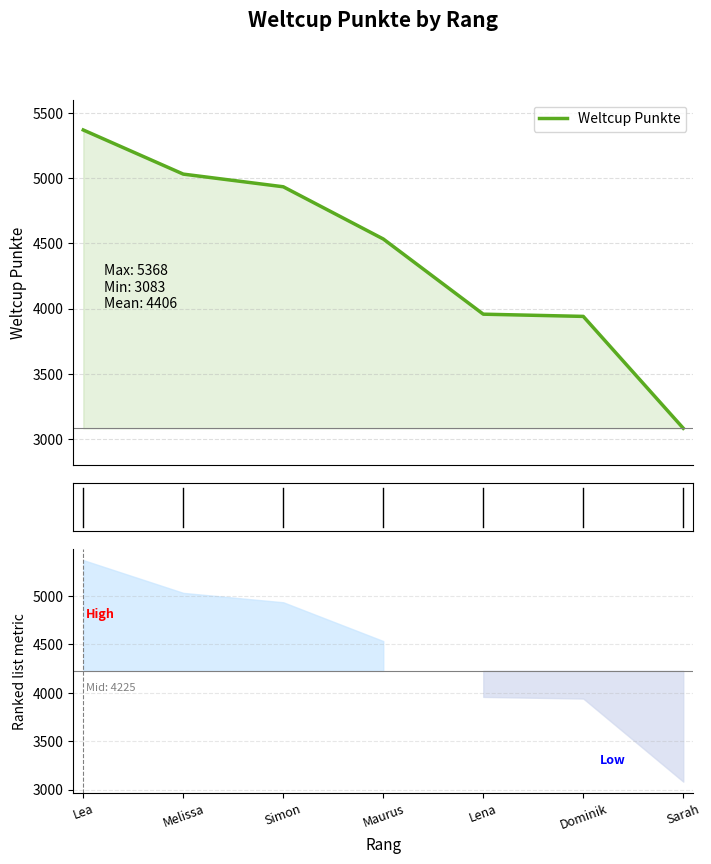

The chart shows a value of 3940 at Dominik. True or false?

True